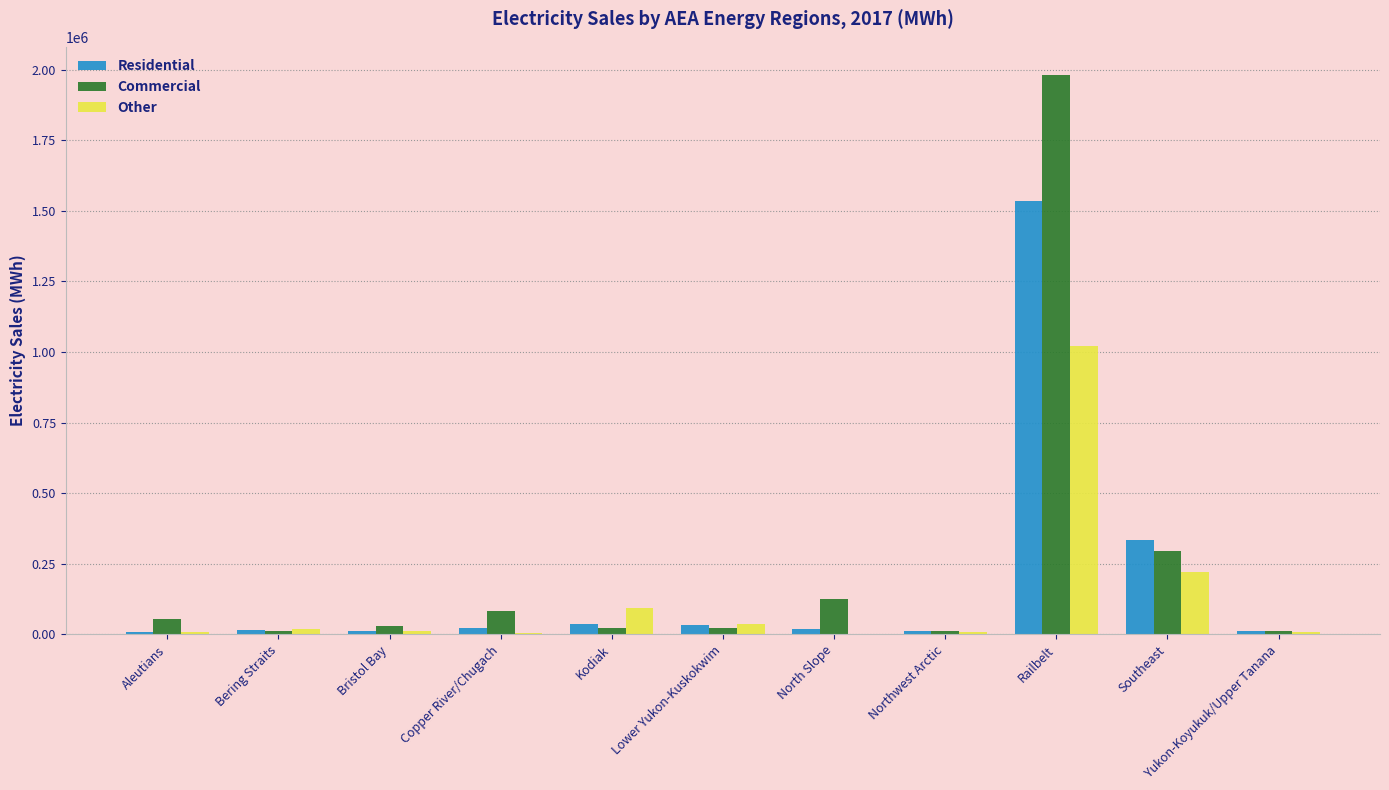

At which category is the sum across all series the highest?

Railbelt